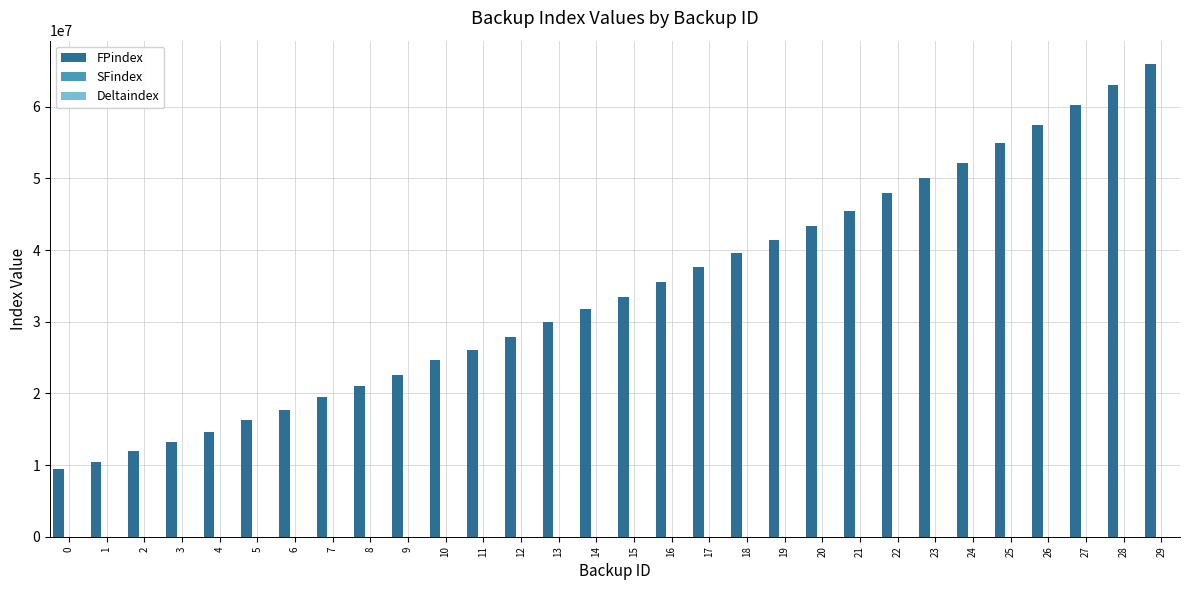

At which category is the sum across all series the highest?

29